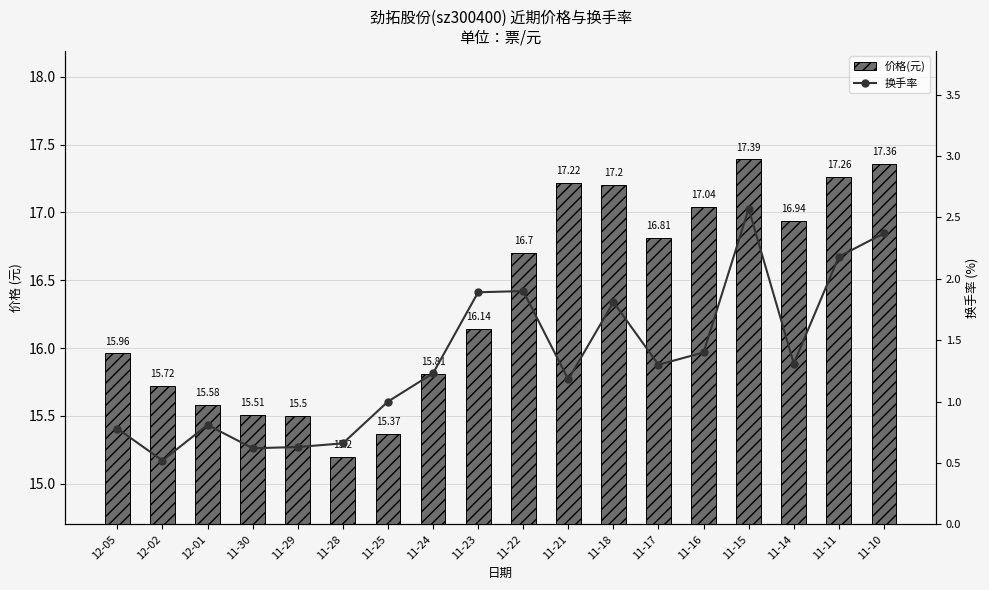

What is the label of the 17th bar from the right?

12-02